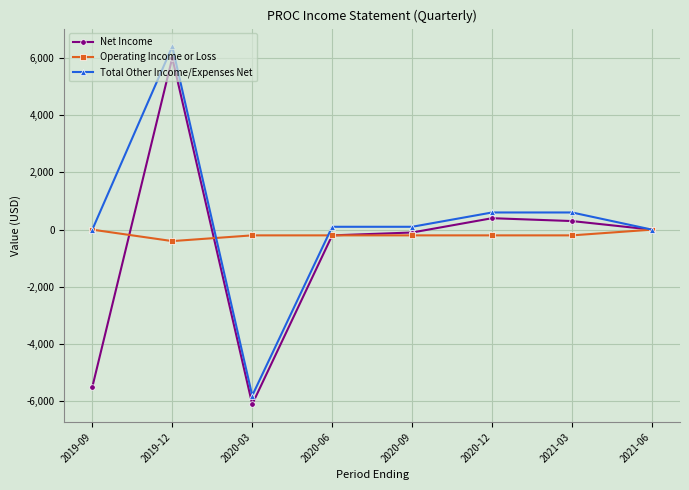

How many series are shown in this chart?

3